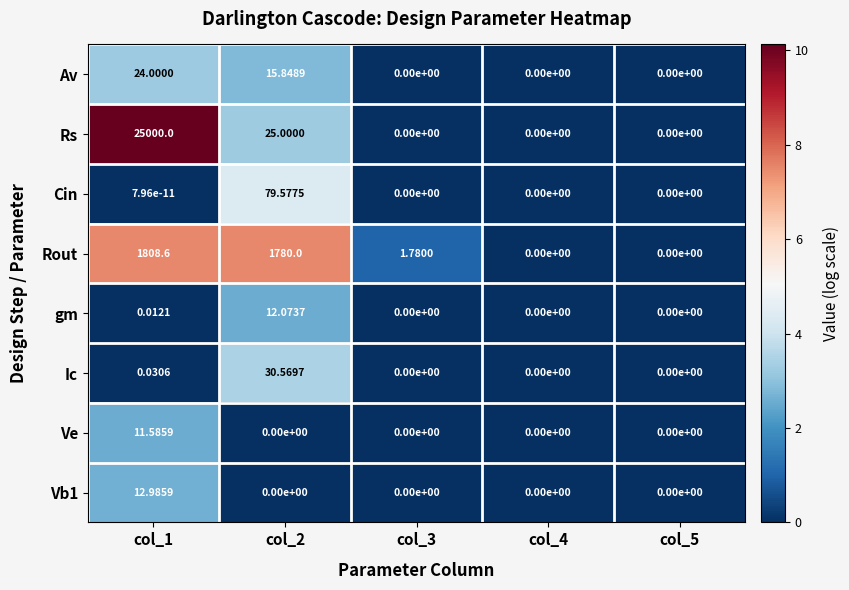

Which series has the largest range (max minus min)?

Rs